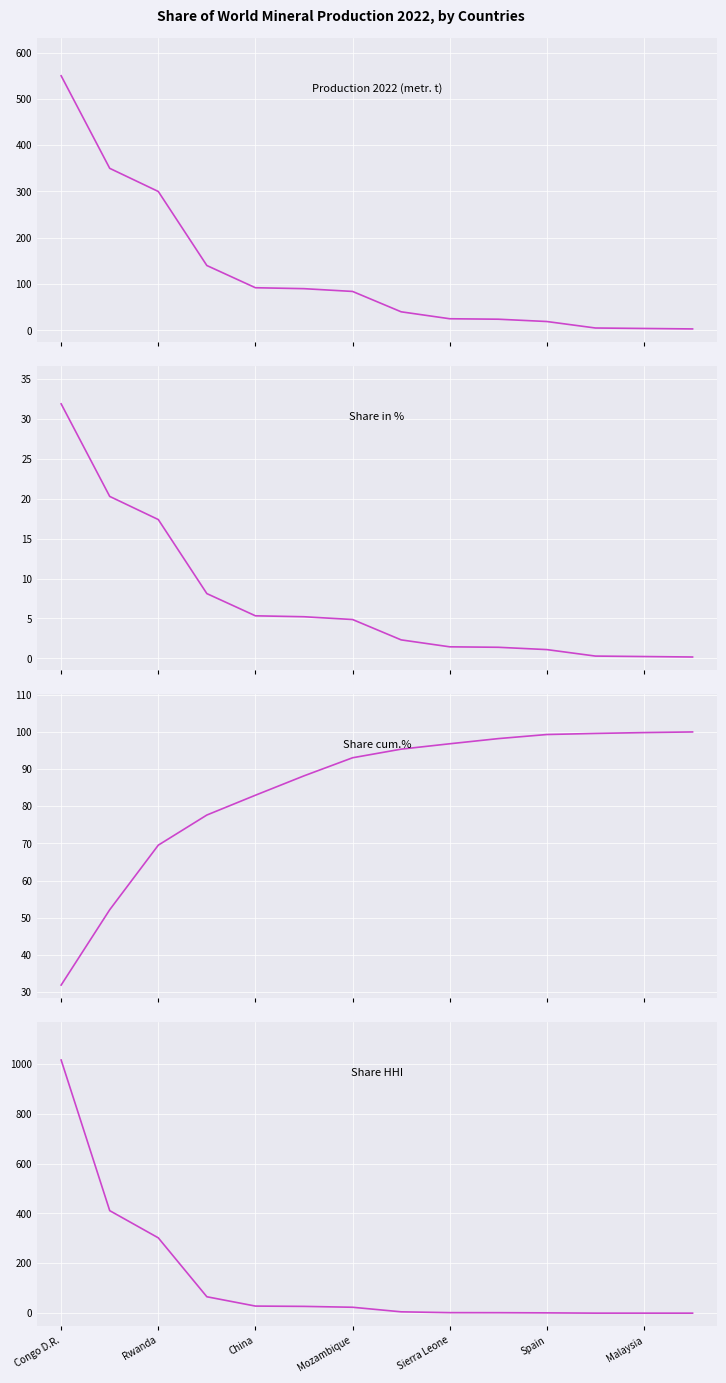

How many data points in Share cum.% are less than 95?

7